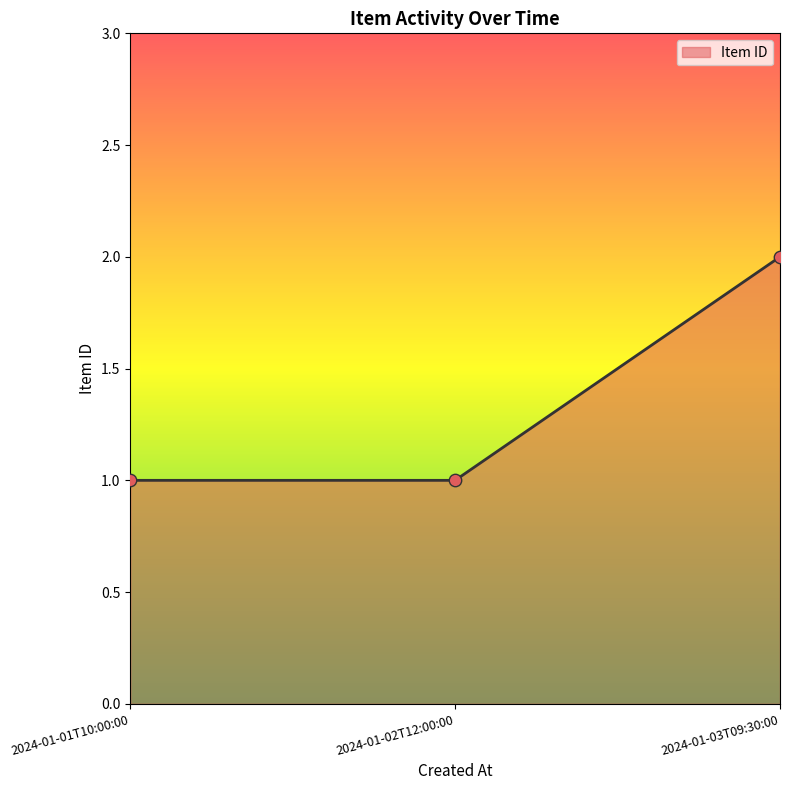

Between 2024-01-03T09:30:00 and 2024-01-01T10:00:00, which is larger?

2024-01-03T09:30:00